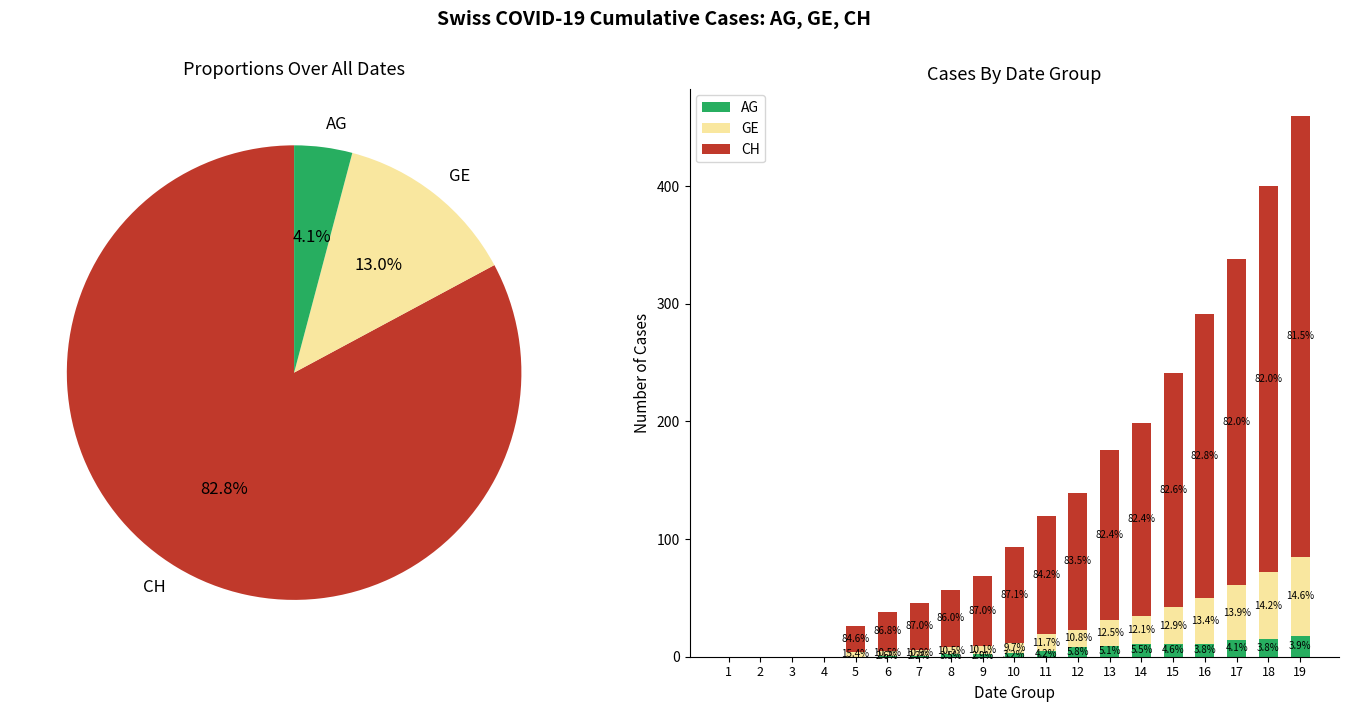

Reading left to right, transcribe all the data shown in this chart.

AG: 0	0	0	0	0	1	1	2	2	3	5	8	9	11	11	11	14	15	18
GE: 0	0	0	0	4	4	5	6	7	9	14	15	22	24	31	39	47	57	67
CH: 0	0	0	0	22	33	40	49	60	81	101	116	145	164	199	241	277	328	375